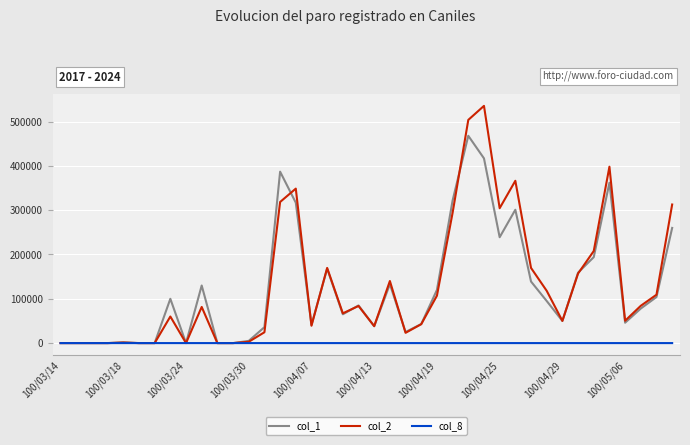

What is the greatest value displayed?

535530